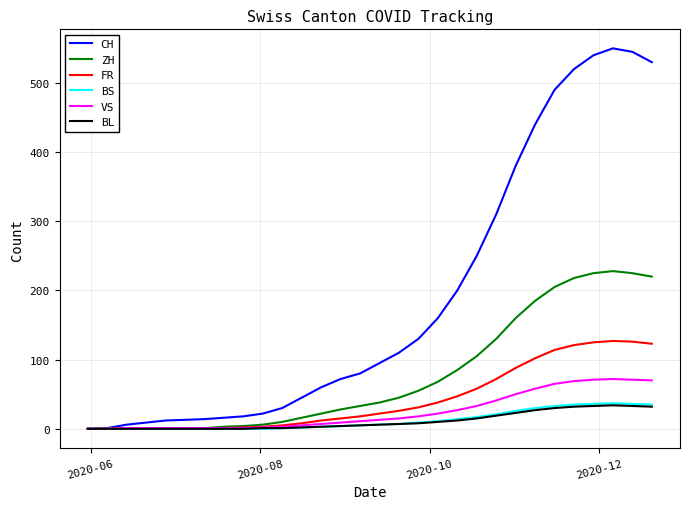

What is the maximum value shown in the chart?

550